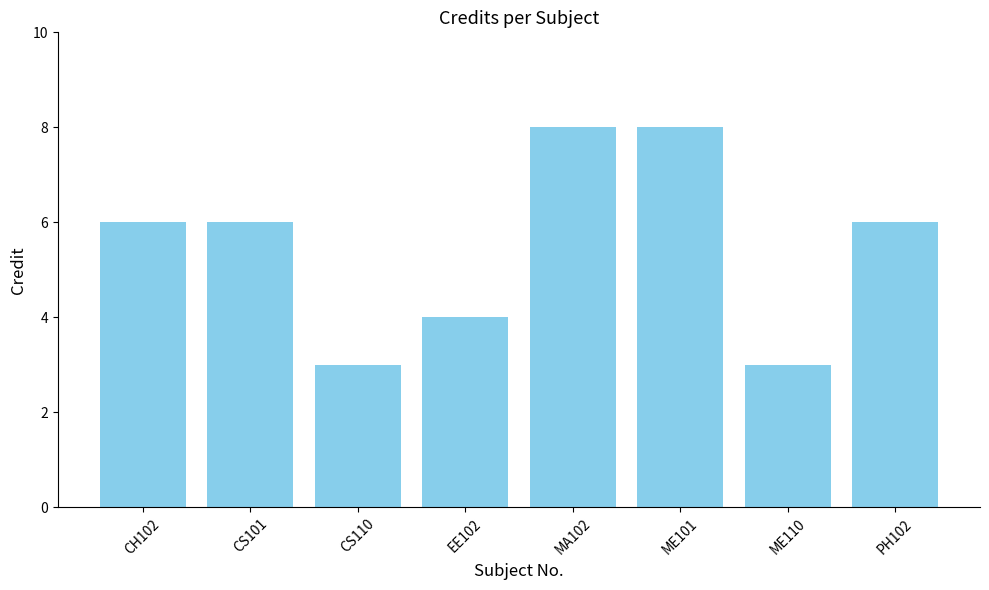

Reading right to left, extract all data points from this chart.

PH102=6	ME110=3	ME101=8	MA102=8	EE102=4	CS110=3	CS101=6	CH102=6